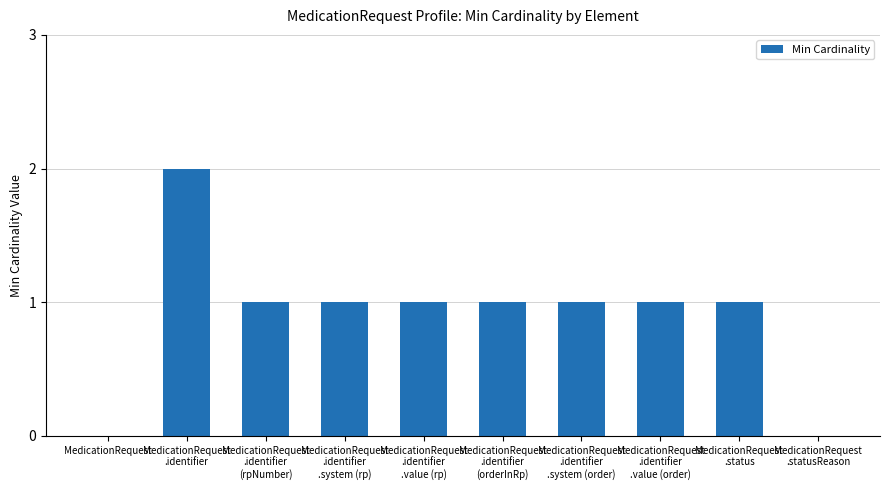

True or false: the data shows 0 at MedicationRequest.

True